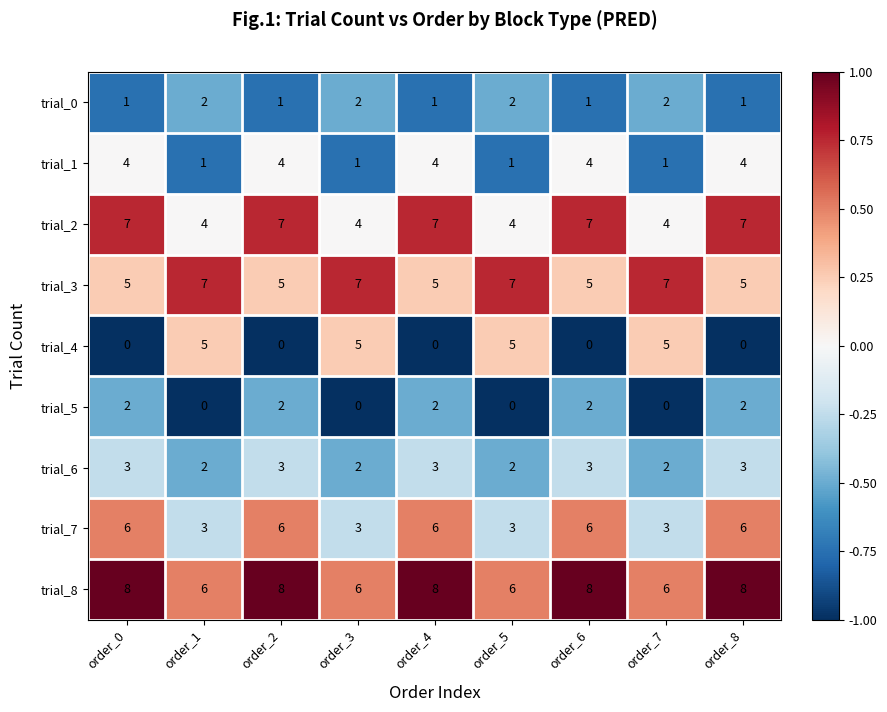

Between order_2 and order_7, which series saw the biggest shift?

trial_4